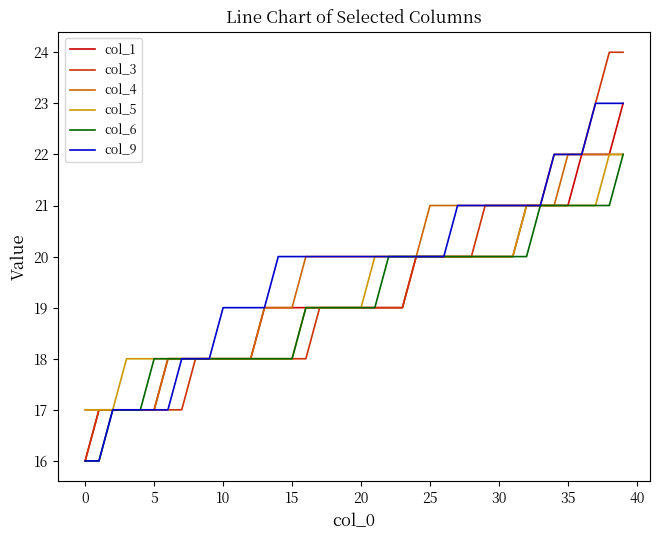

What is the sum of all col_9 values?

789